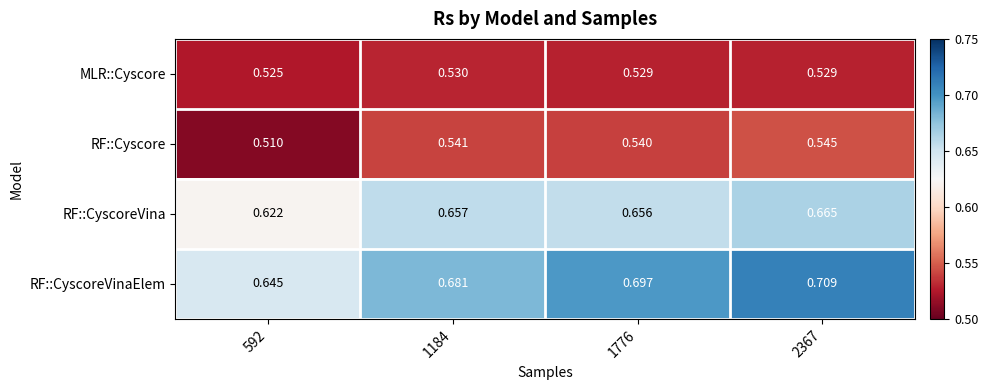

Is the value of RF::CyscoreVina at 592 greater than the value of RF::CyscoreVinaElem at 2367?

No